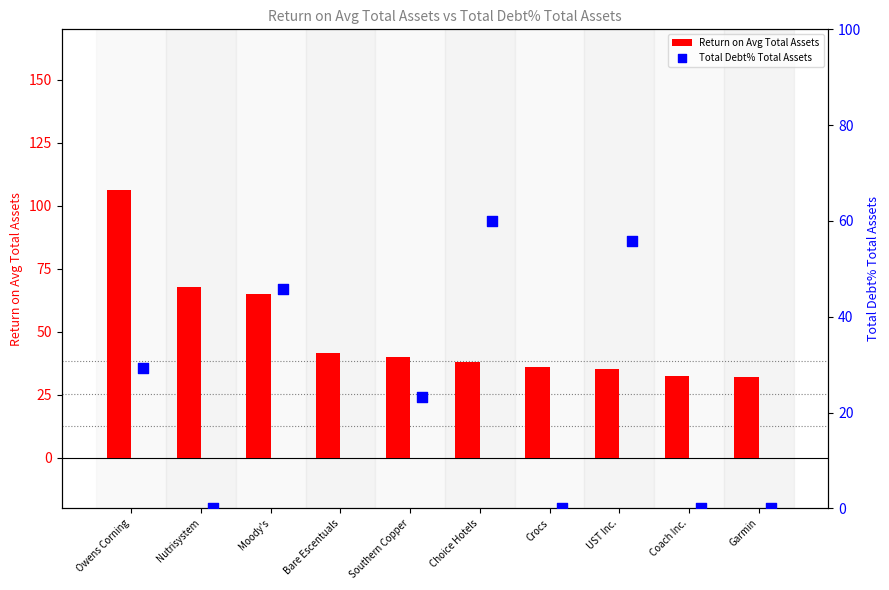

Which series has the largest total across all categories?

Return on Avg Total Assets